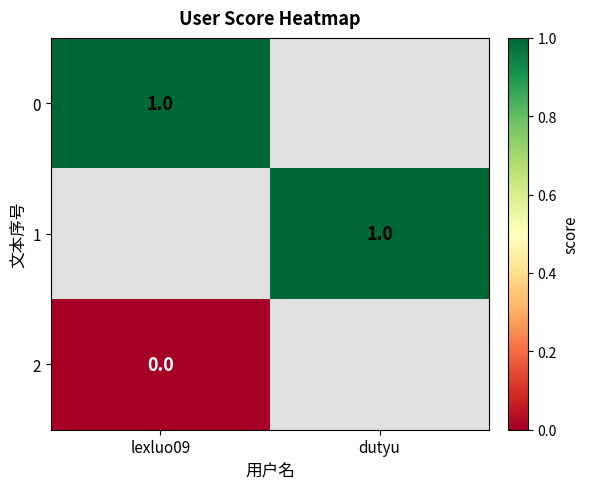

Between lexluo09 and dutyu, which is larger?

dutyu